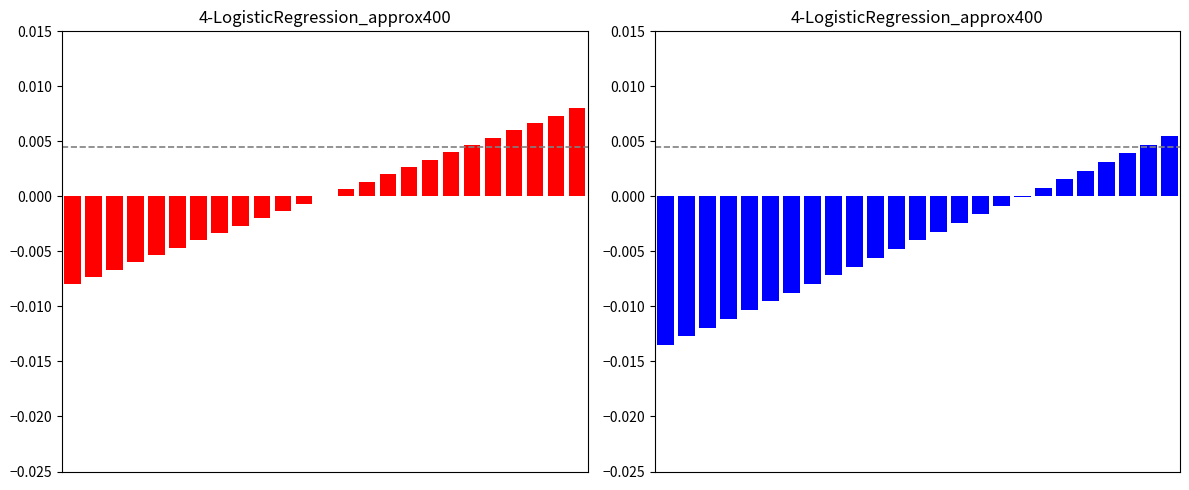

True or false: col_1 has a value of 0.0 at 13.

False